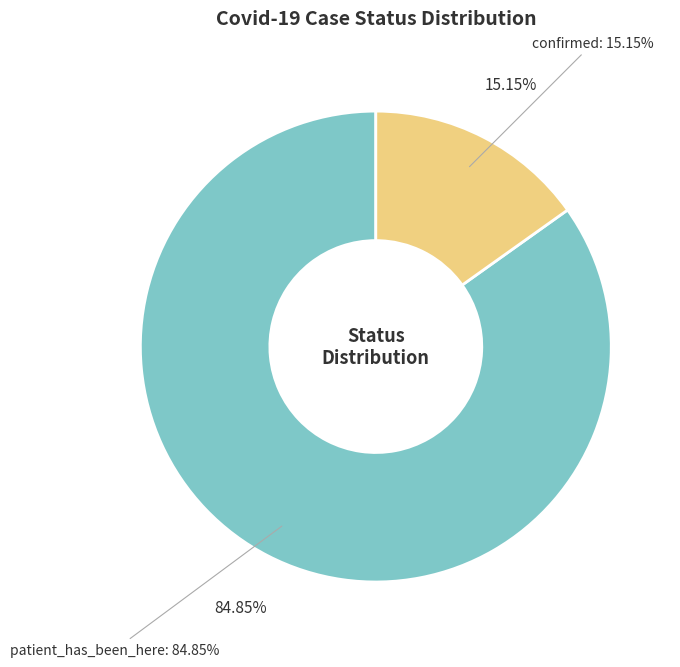

The confirmed slice represents 24% of the pie. True or false?

False